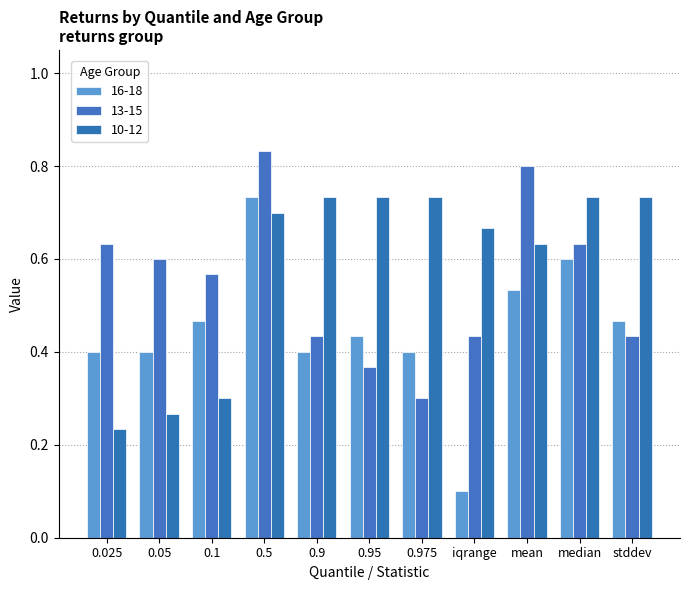

Rank the categories by 13-15 value from highest to lowest.

0.5, mean, 0.025, median, 0.05, 0.1, 0.9, iqrange, stddev, 0.95, 0.975